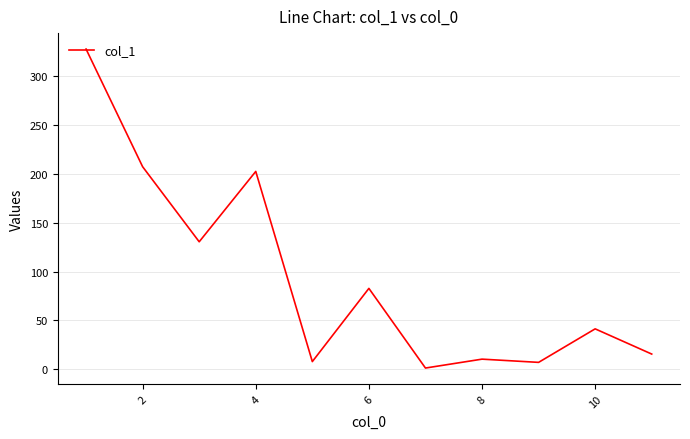

True or false: there are more than 1 points higher than both neighbors.

True